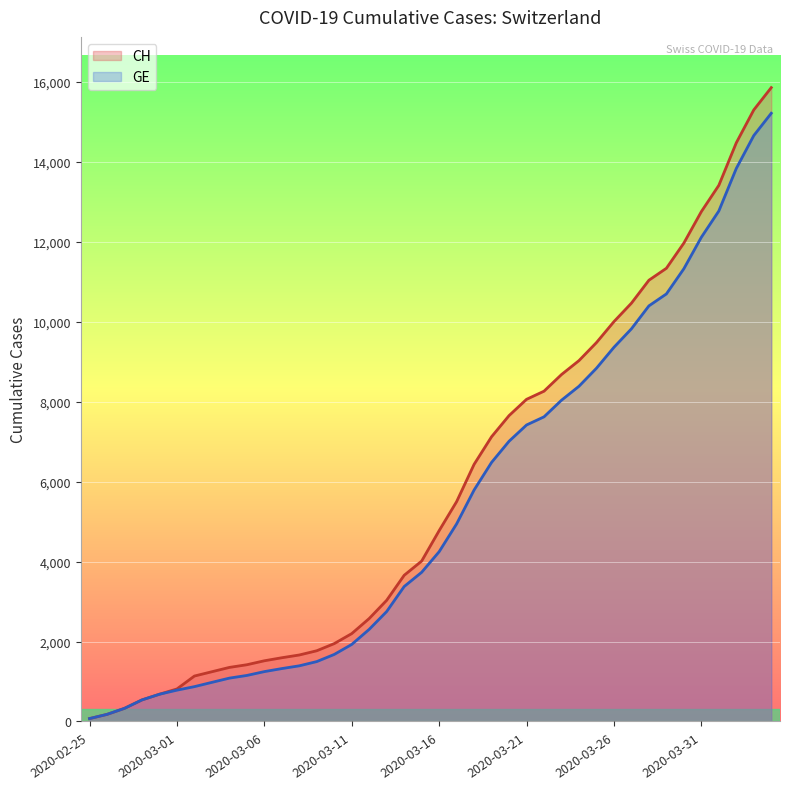

What is the label of the 31st point from the left?

2020-03-26